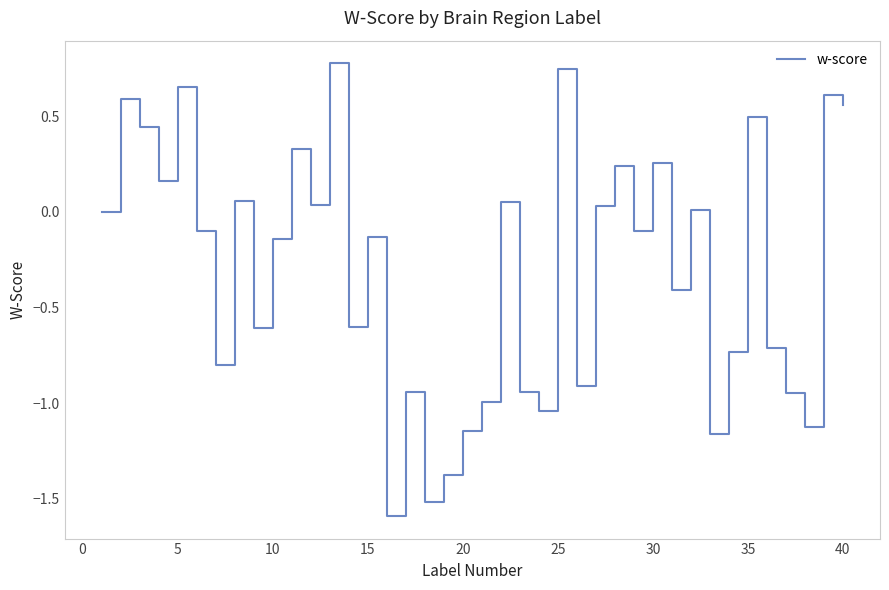

What is the difference between the maximum and minimum values?

2.4